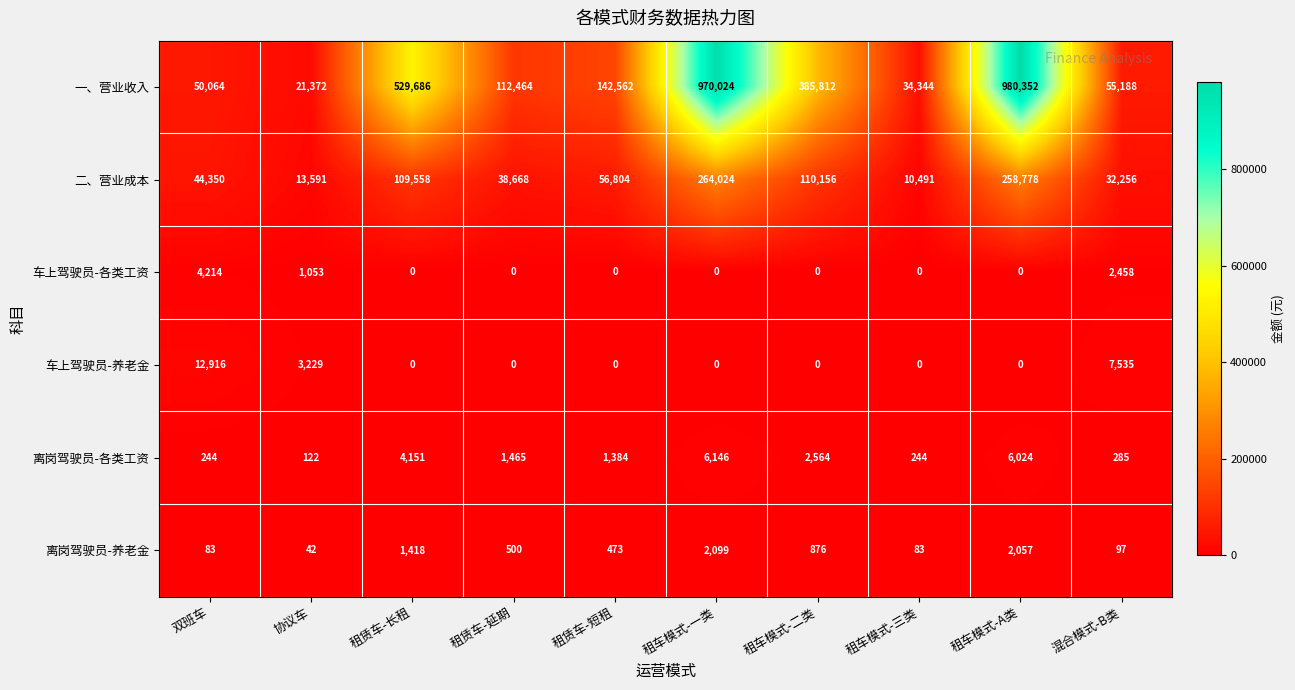

What is the sum of the 二、营业成本 values at 租车模式-二类 and 协议车?

123747